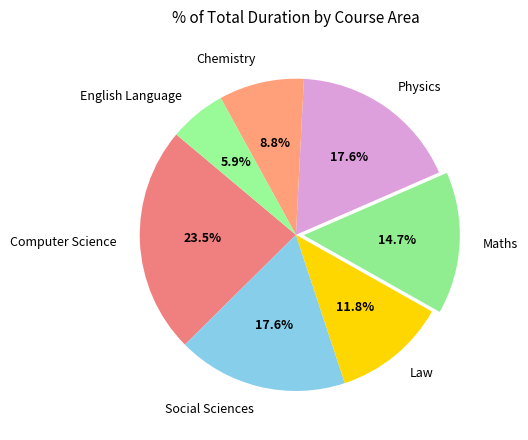

Which slice is the largest?

Computer Science